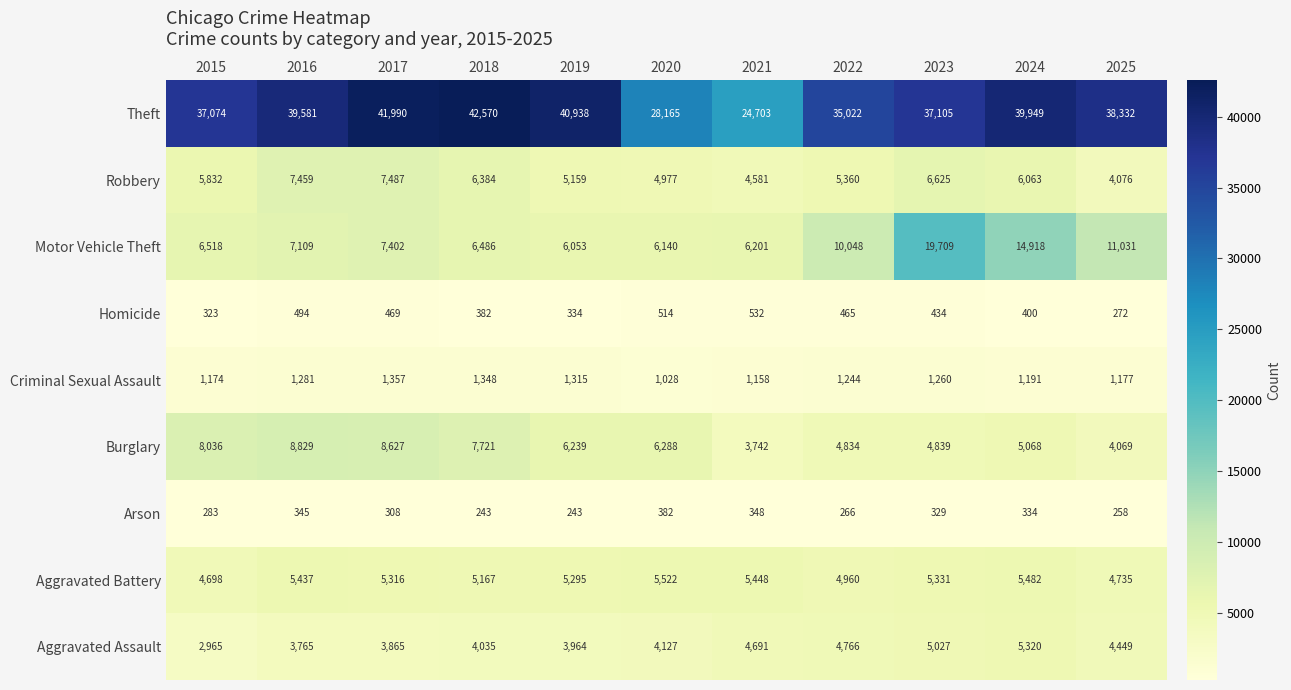

True or false: Aggravated Battery has a value of 9350 at 2024.

False